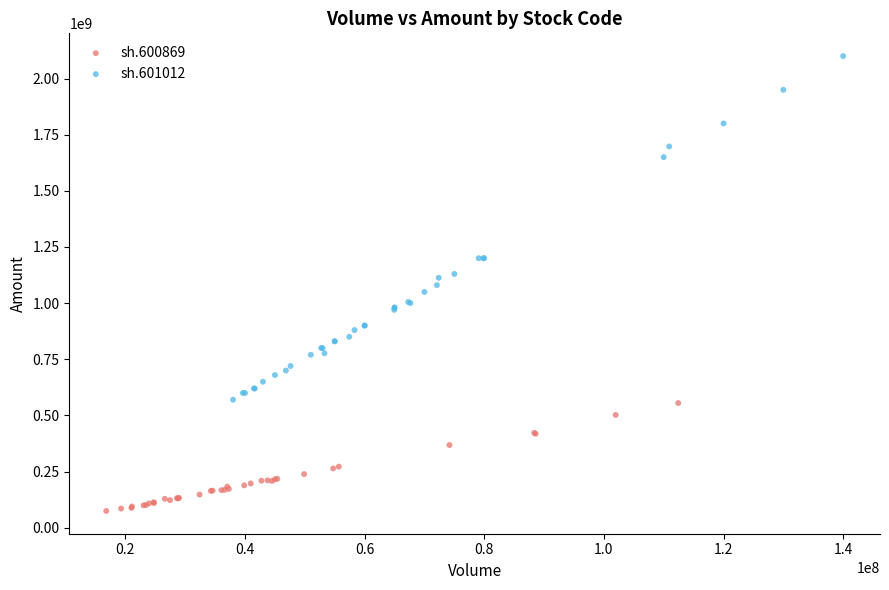

Which series has the largest Y range (max minus min)?

sh.601012